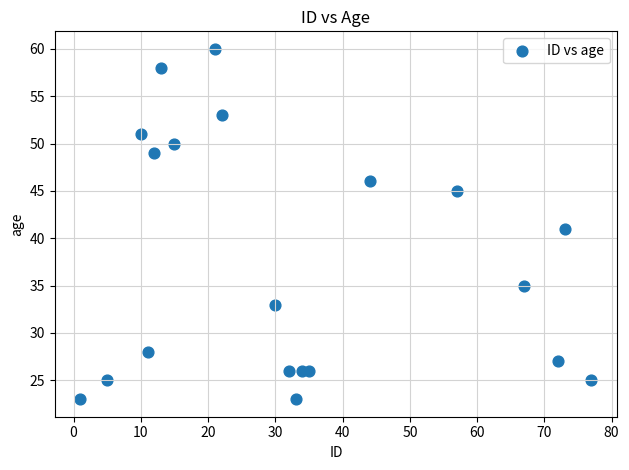

What is the range of X values (max minus min)?

76